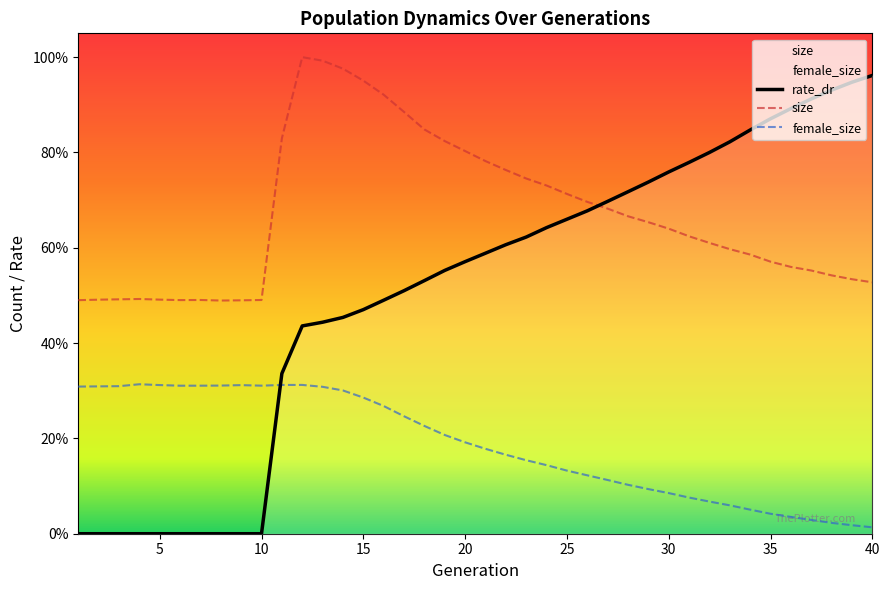

How many interior local valleys does the size series have?

2